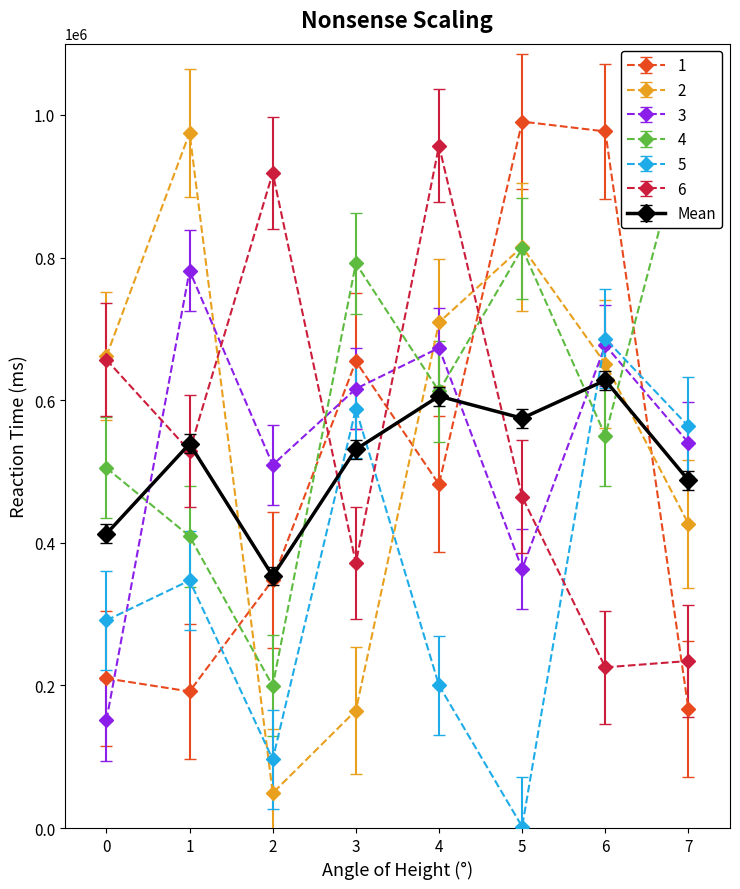

The value of Row 2 at 17 is 49380. True or false?

False